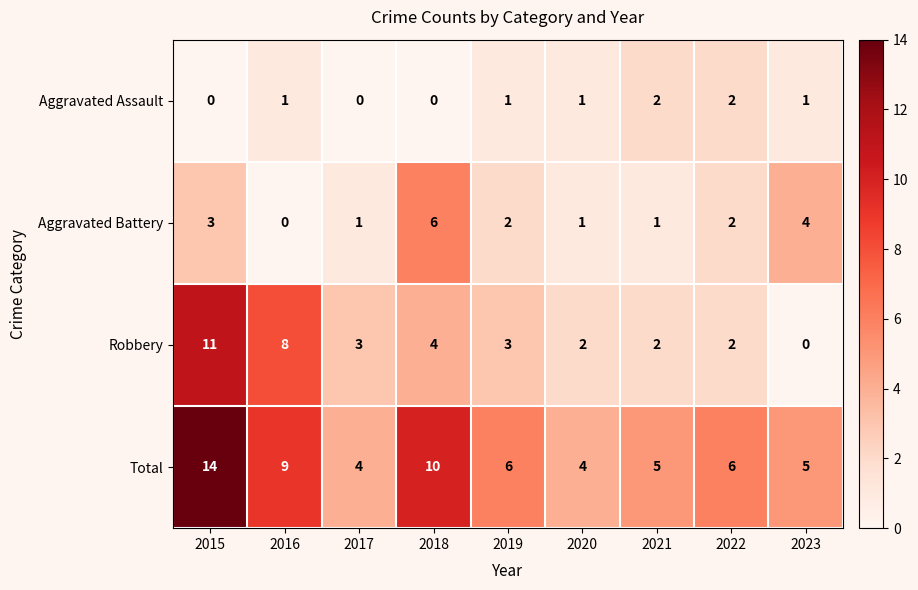

What is the sum of the Robbery values at 2019 and 2015?

14